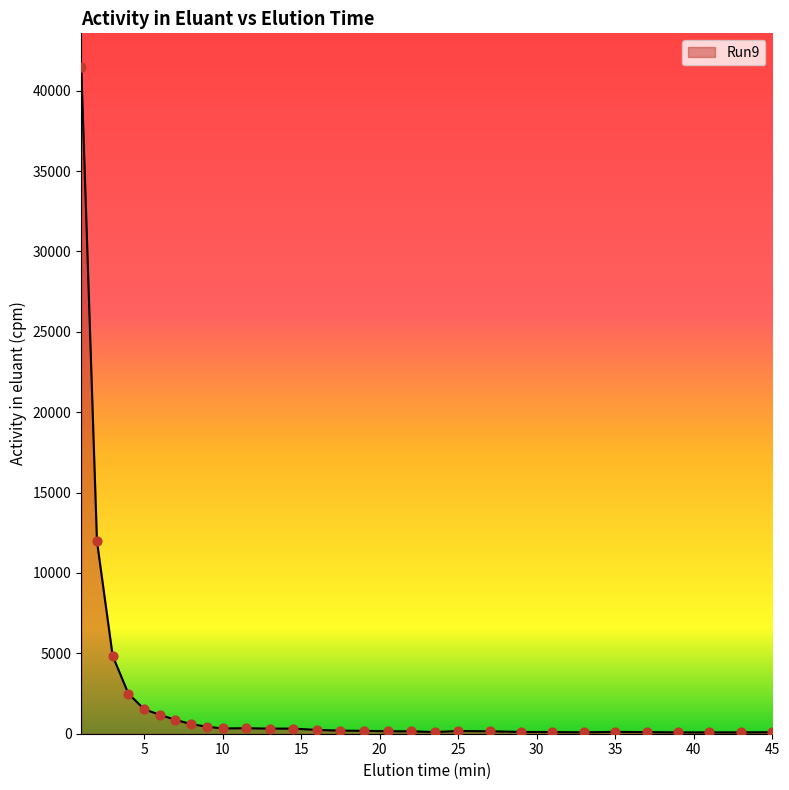

What is the difference between the maximum and minimum values?

41410.7